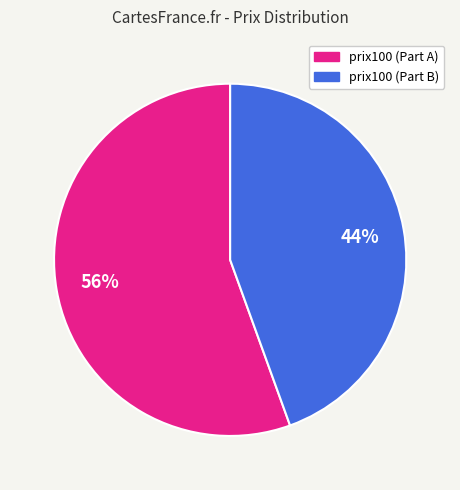

Does any single category account for the majority?

Yes